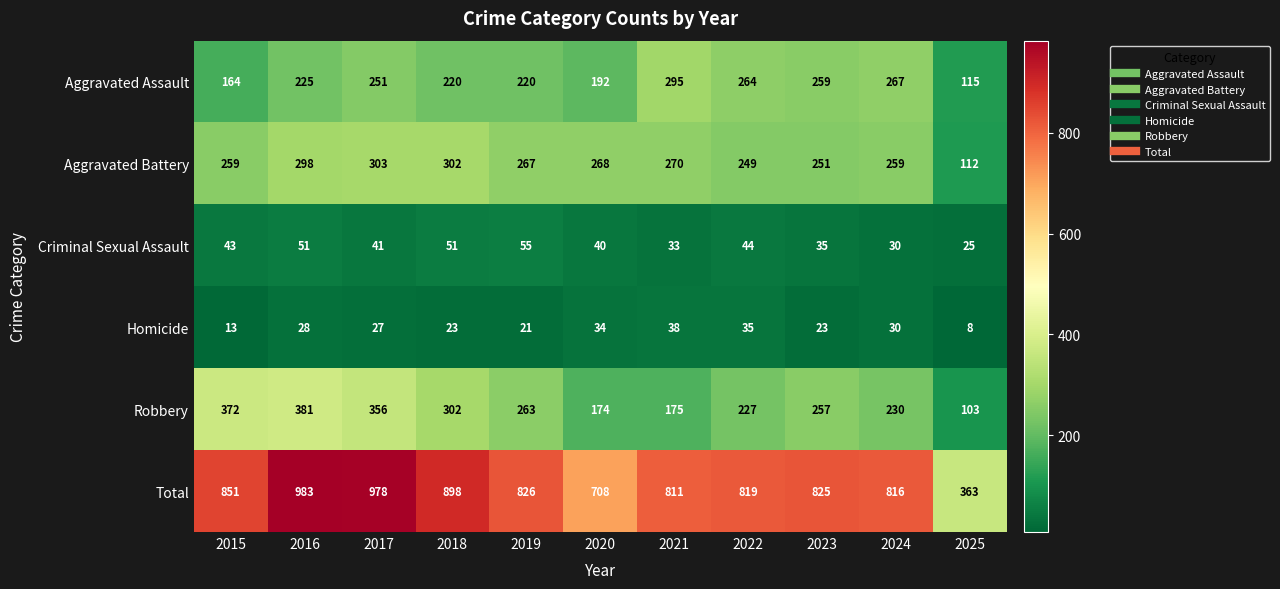

The Aggravated Assault series shows 130 at 2017. True or false?

False